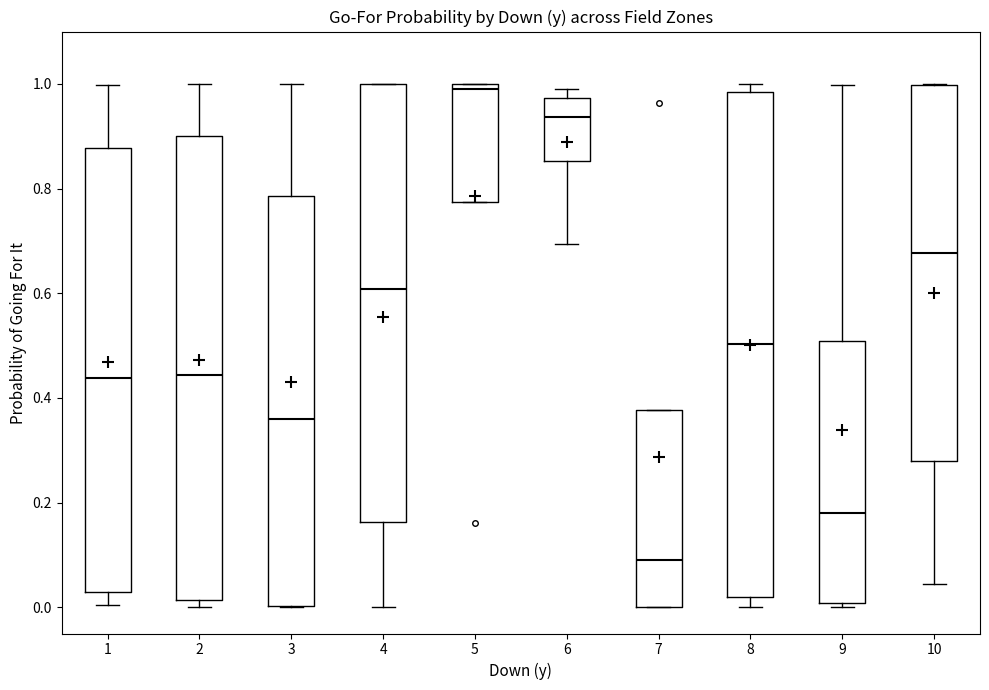

Where does the median line of the box at x = 2 sit on the y-axis? The values are not printed on the chart, so give them approximately, as read against the axis.

0.44